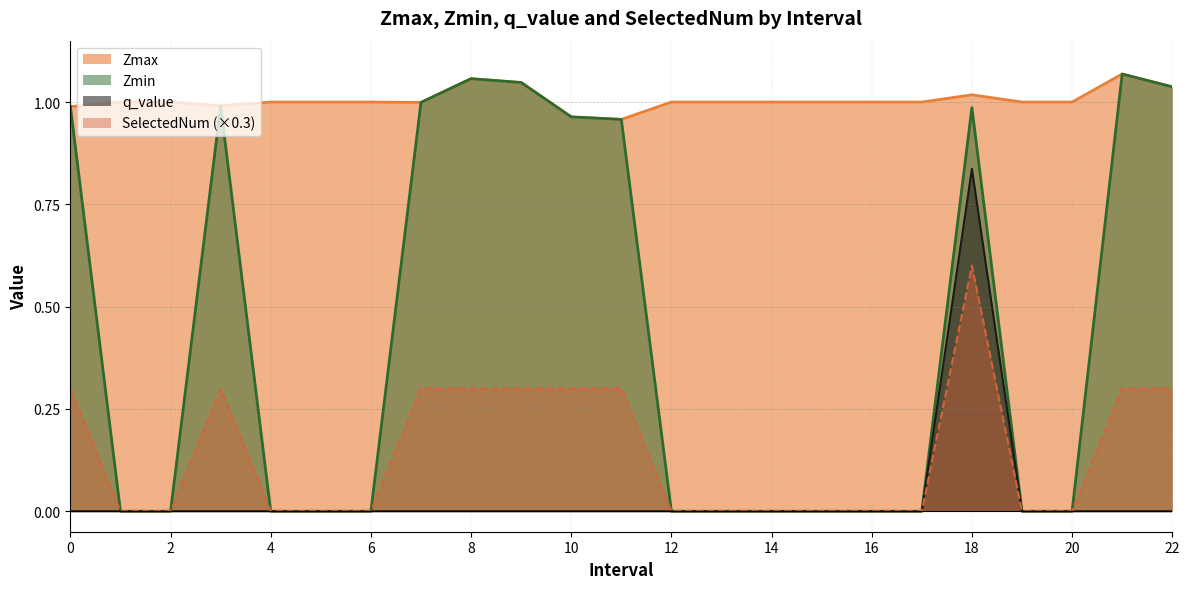

What is the difference between the maximum and minimum values in the q_value series?

0.8